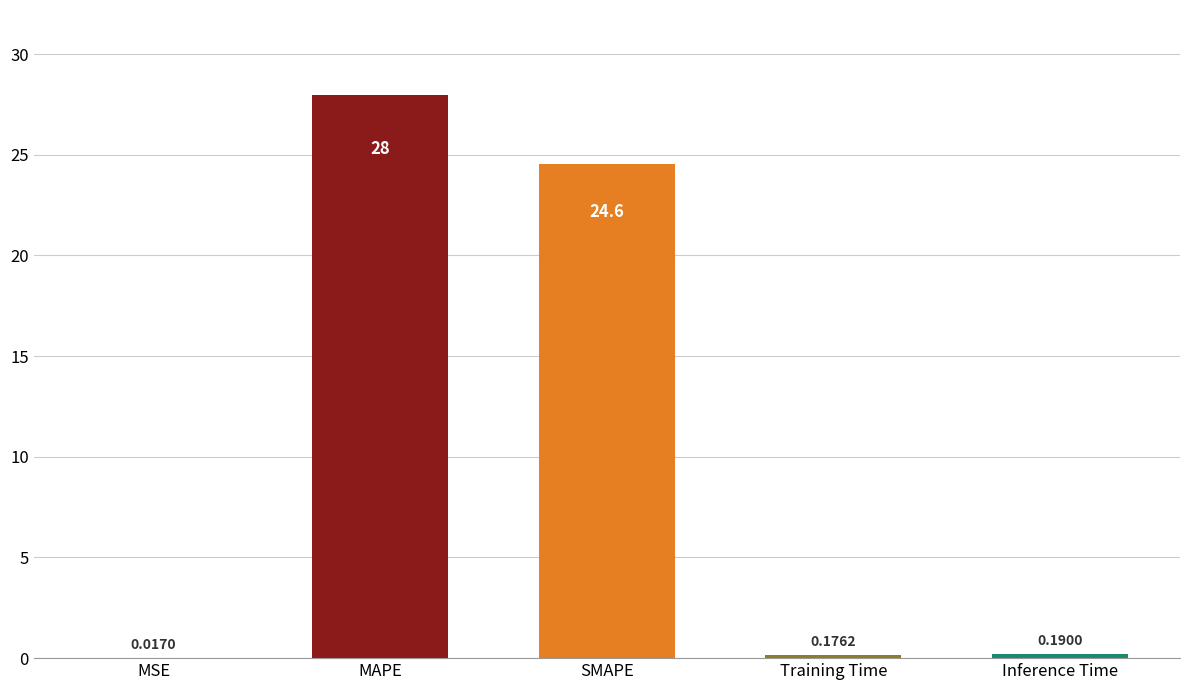

What is the change in value from MSE to MAPE?

+28.0